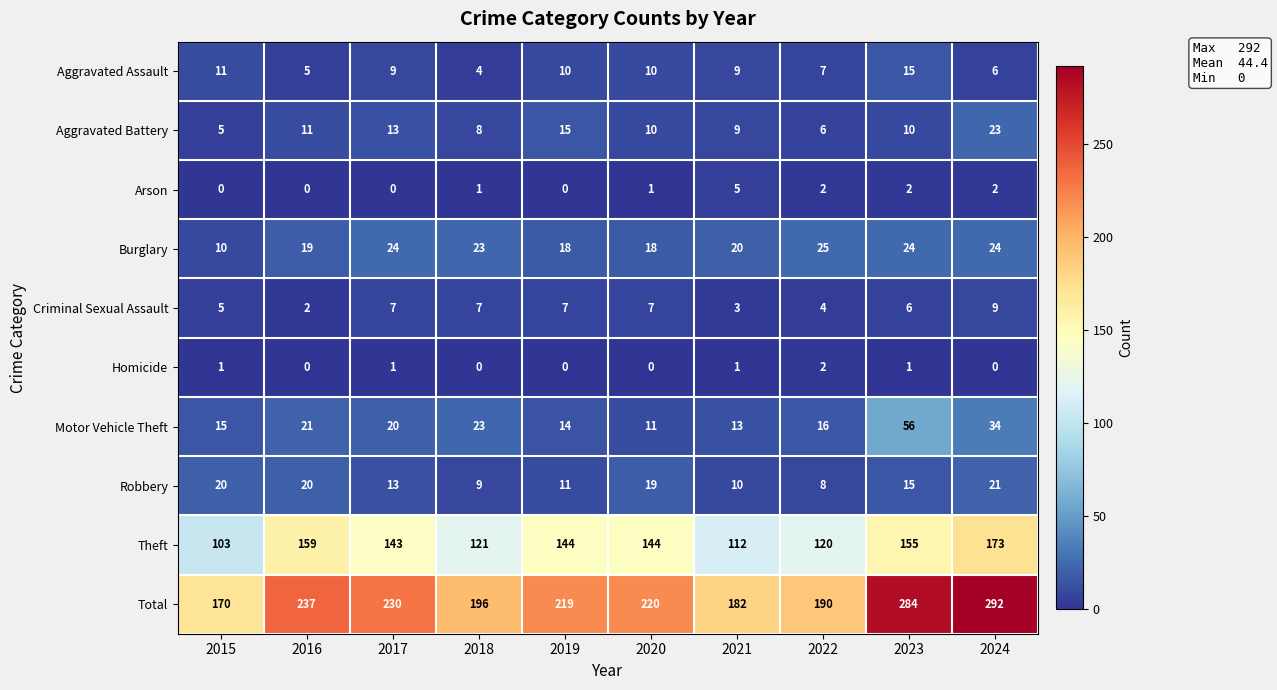

Rank the series by their maximum value, from highest to lowest.

Total, Theft, Motor Vehicle Theft, Burglary, Aggravated Battery, Robbery, Aggravated Assault, Criminal Sexual Assault, Arson, Homicide